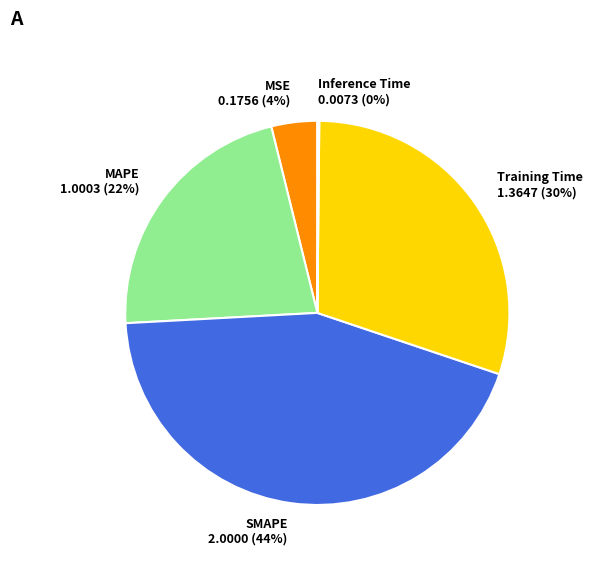

Is the sum of MAPE and SMAPE greater than half?

Yes